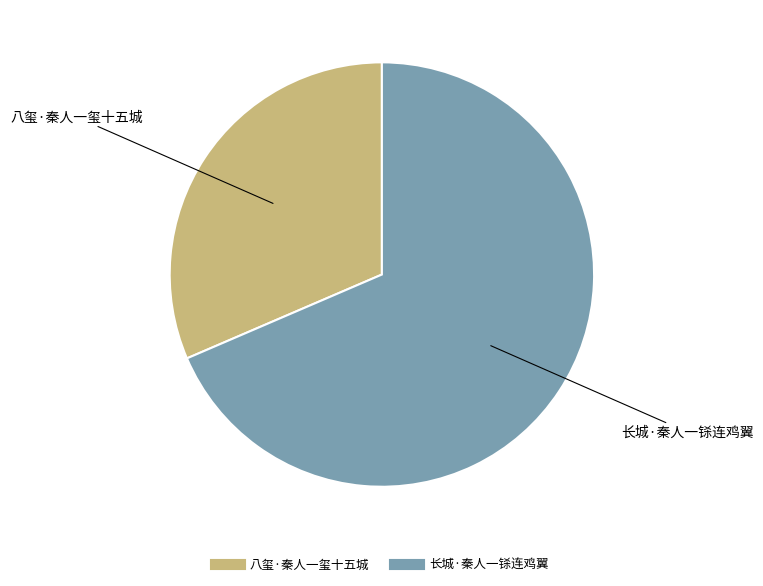

Which slice represents more than half of the pie?

长城·秦人一铩连鸡翼